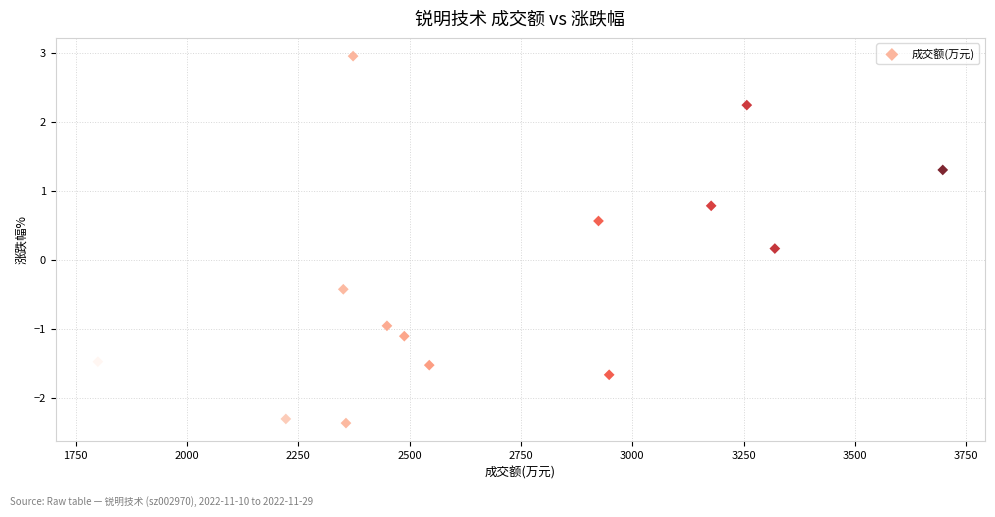

What is the range of Y values (max minus min)?

5.3